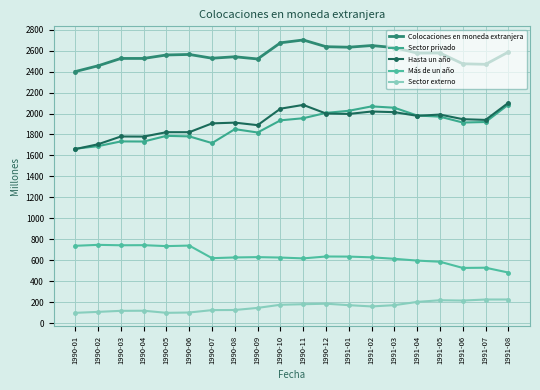

At which label is Sector privado closest to 1874?

1990-08